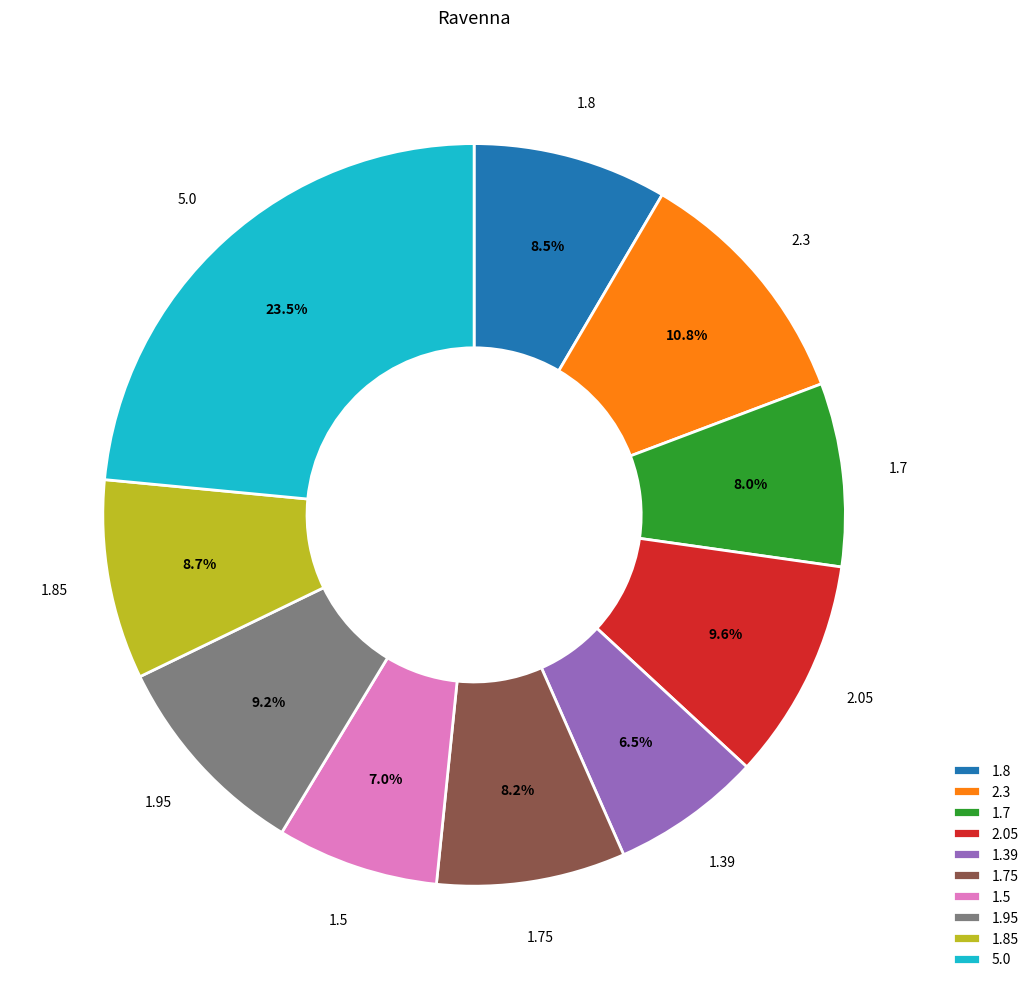

What is the total percentage of 1.5 and 1.7?

15.0%